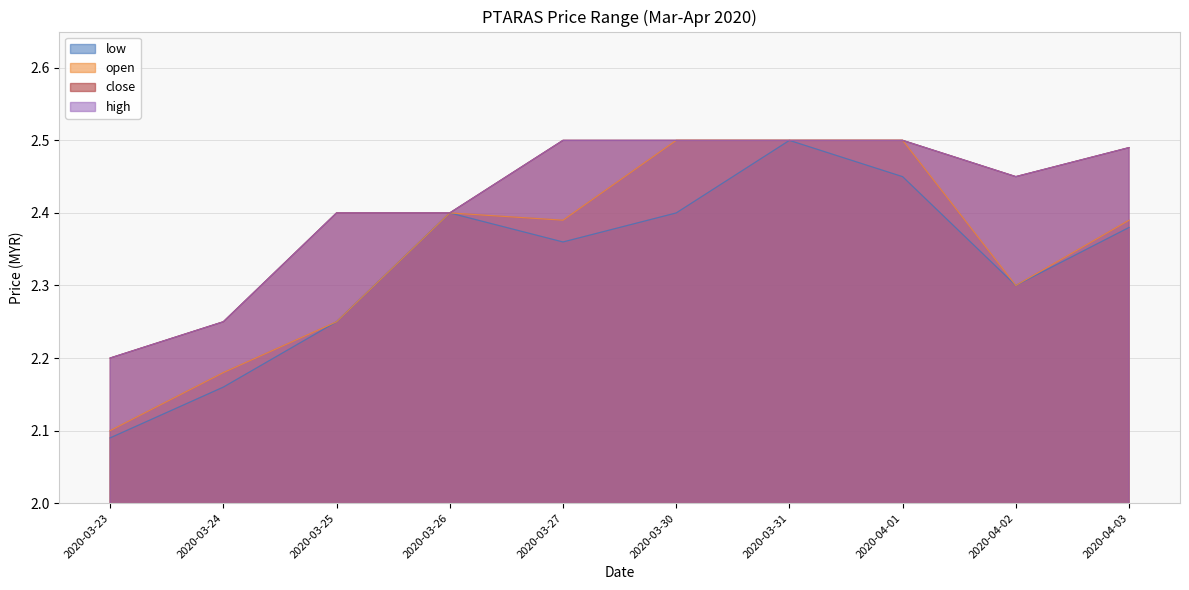

At which label does low reach its minimum?

2020-03-23